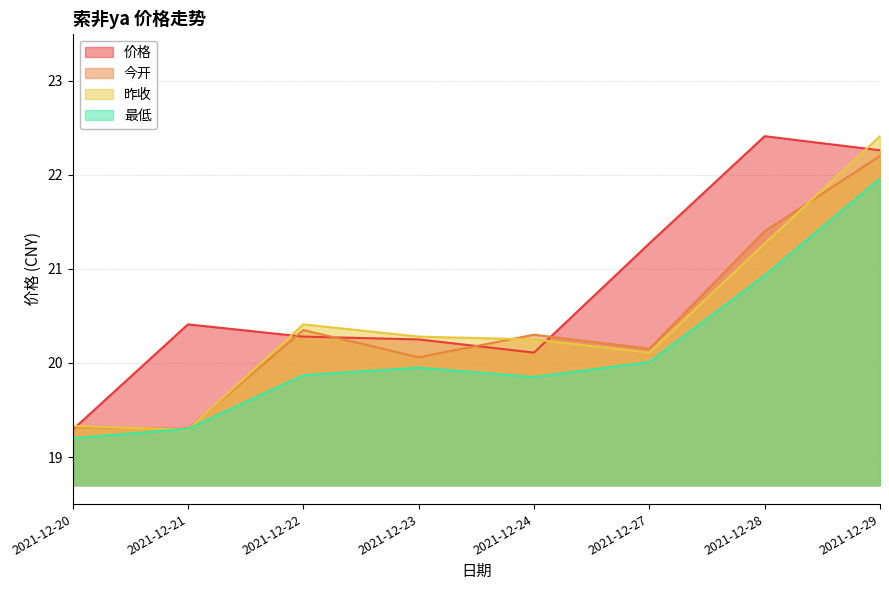

True or false: 今开 and 最低 cross at least once.

False